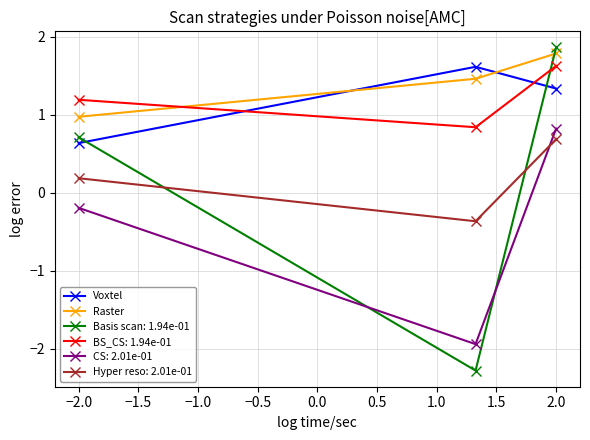

Reading right to left, transcribe all the data shown in this chart.

Voxtel: 1.3	1.6	0.6
Raster: 1.8	1.5	1.0
Basis scan: 1.94e-01: 1.9	-2.3	0.7
BS_CS: 1.94e-01: 1.6	0.8	1.2
CS: 2.01e-01: 0.8	-1.9	-0.2
Hyper reso: 2.01e-01: 0.7	-0.4	0.2